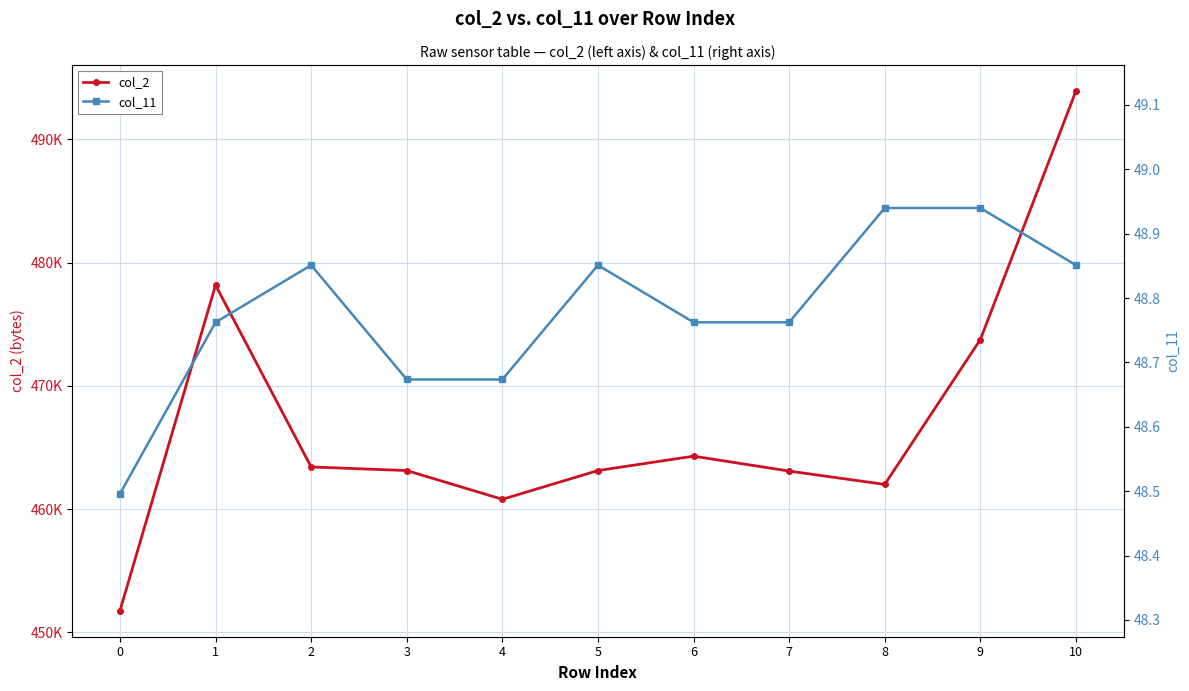

What is the sum of the col_11 values at 1 and 7?

97.5